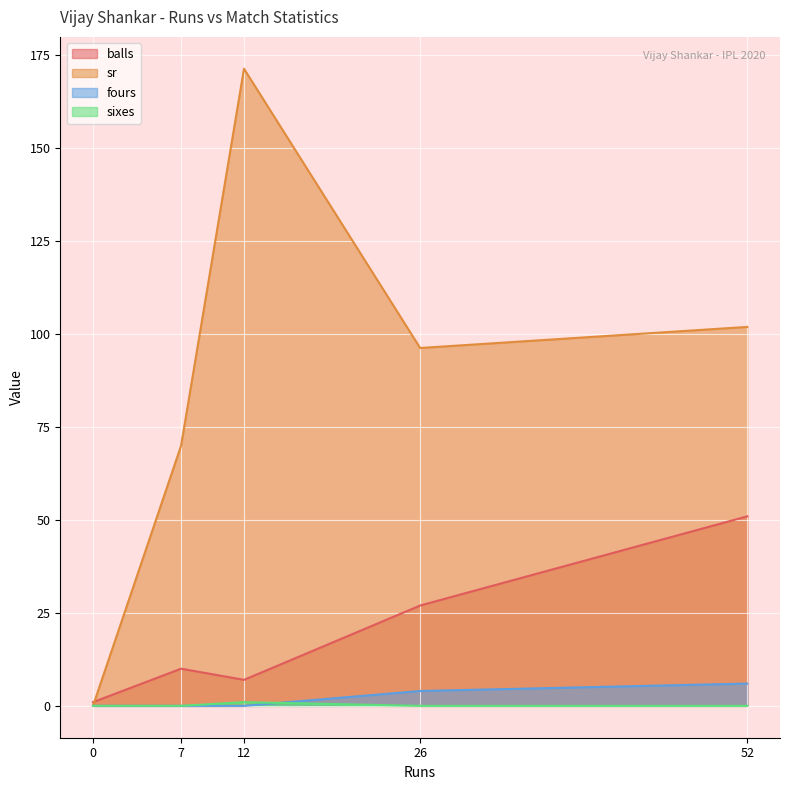

What is the approximate value of sr at 26?

96.3